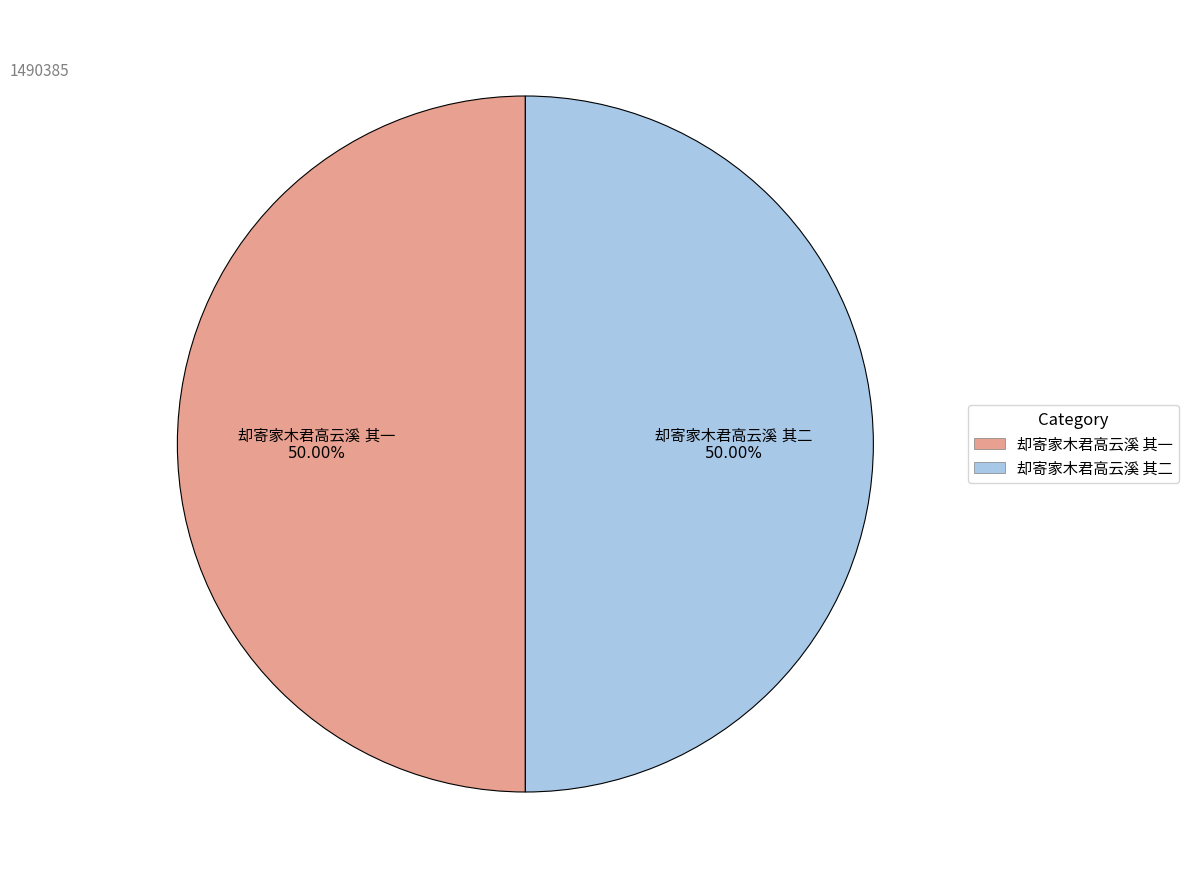

How many segments does this pie chart have?

2